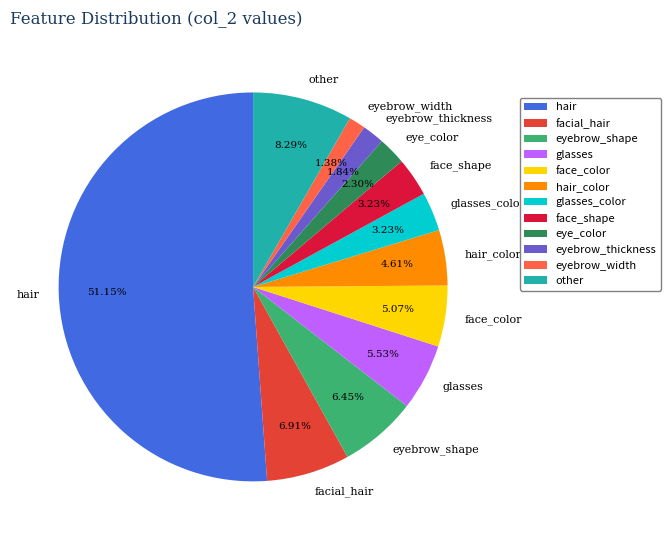

Which category accounts for the majority?

hair